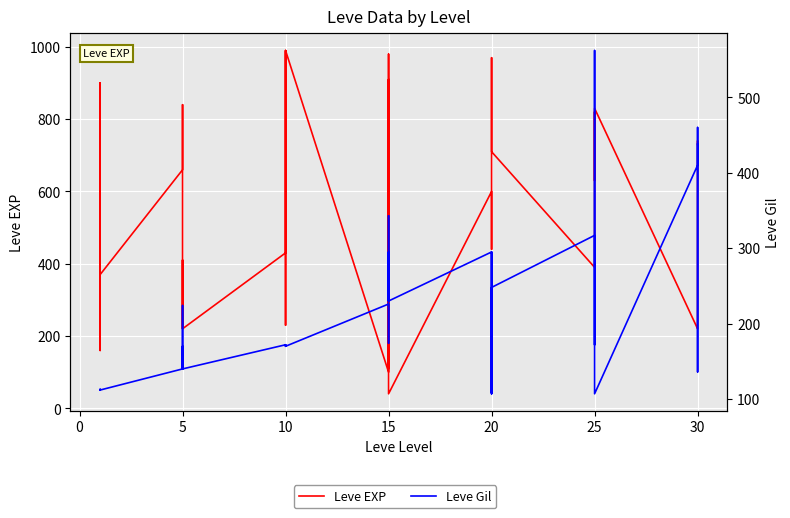

What is the value of the Leve EXP point at the 11th from the left?

160